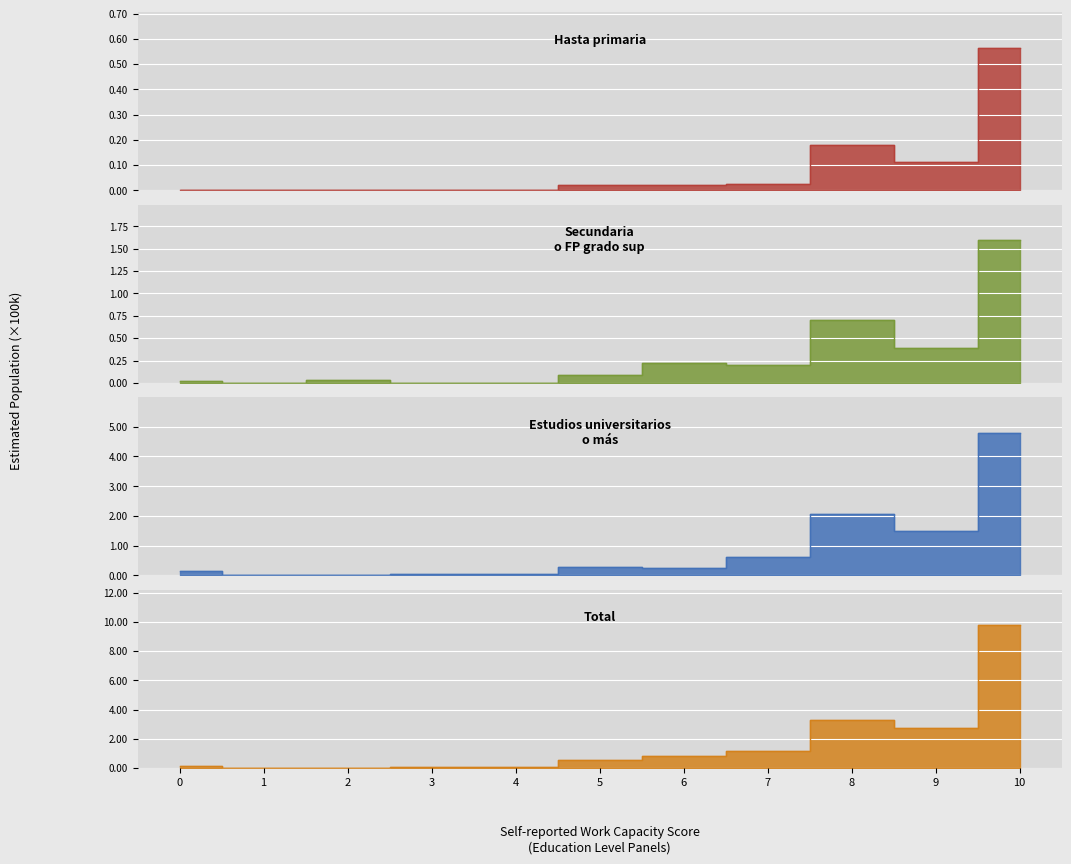

Which series changed the most between 8 and 4?

Hombre N (estimada)